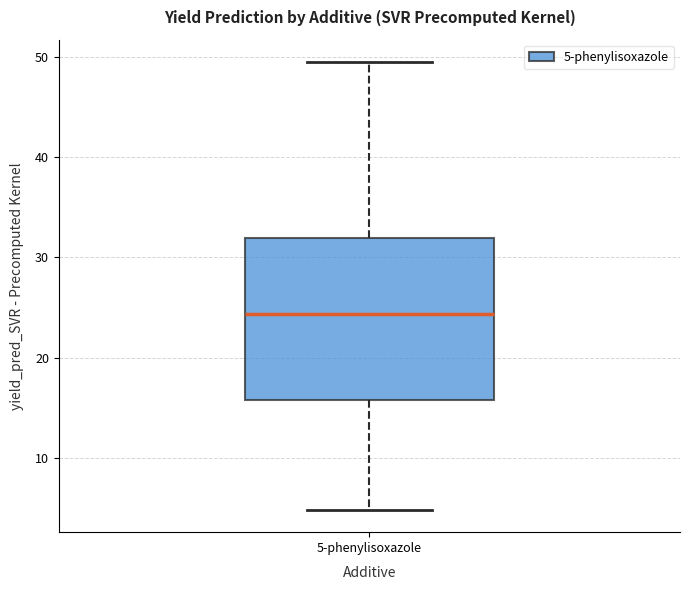

Transcribe this box plot: give where the median line is, the range the box spans, and where the two whiskers end, as read against the y-axis. The values are not printed on the chart, so give them approximately, as read against the axis.

median 24, box 16 to 32, whiskers 5 to 49